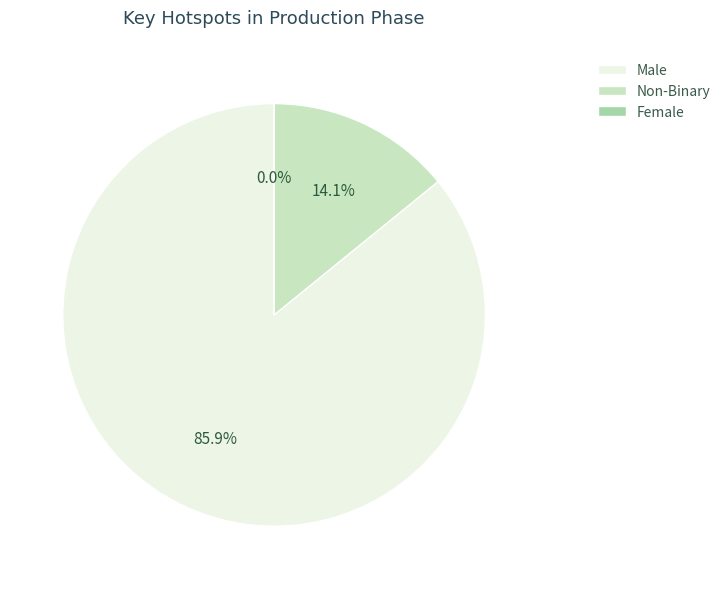

Count the number of slices in the pie.

3